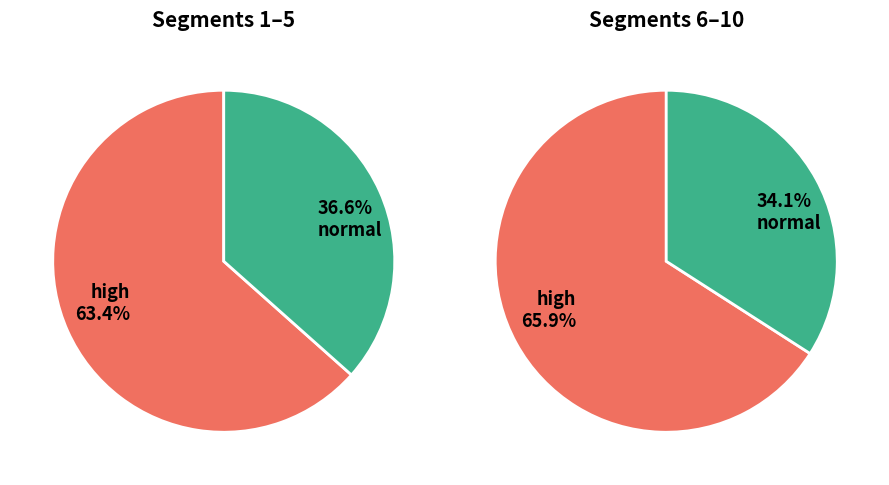

Does signal segment 1 account for over 50% of the chart?

No